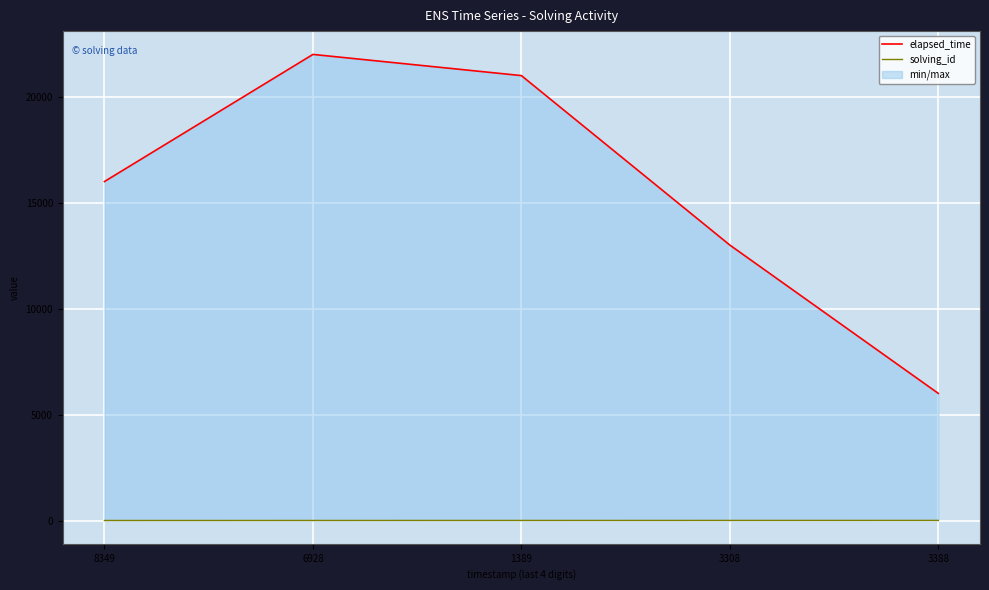

What is the sum of the solving_id values at 8349 and 3308?

5